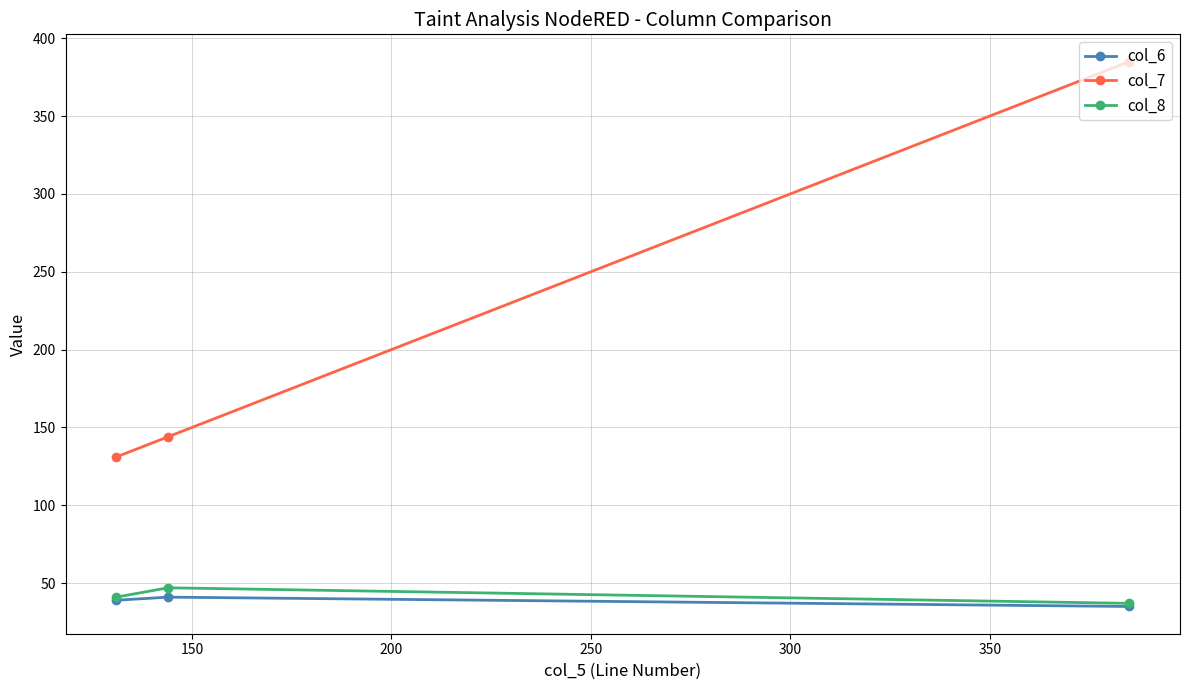

What is the value of the col_6 point at the 1st from the left?

39